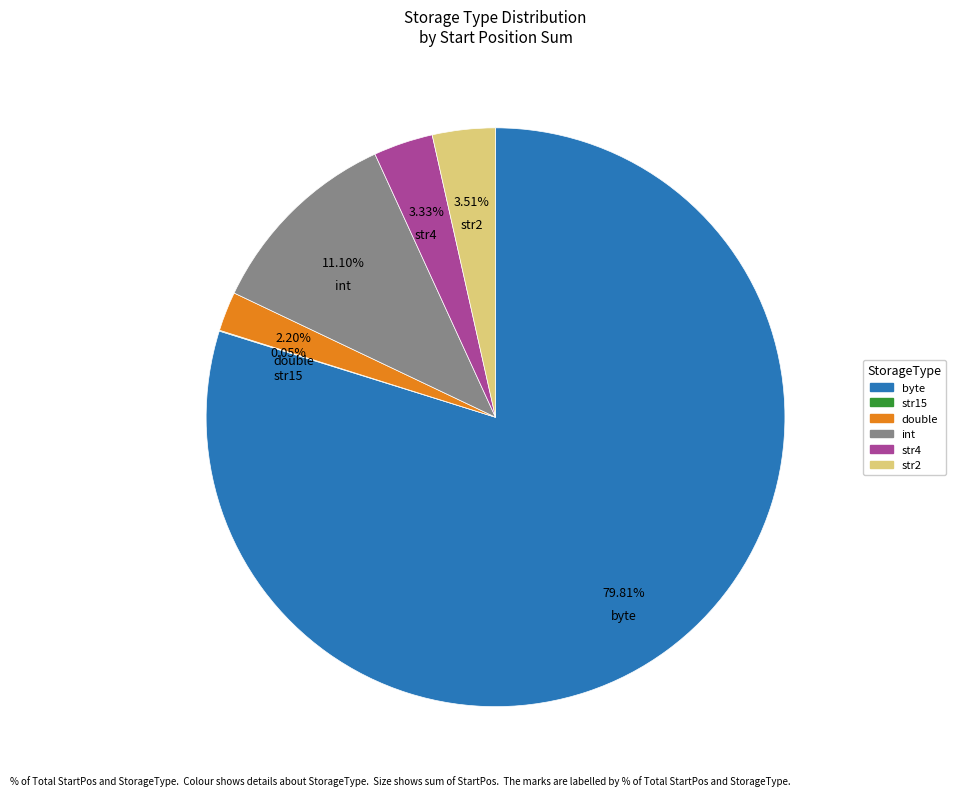

To the nearest percent, what is the difference between the largest and smallest slice percentages?

80%